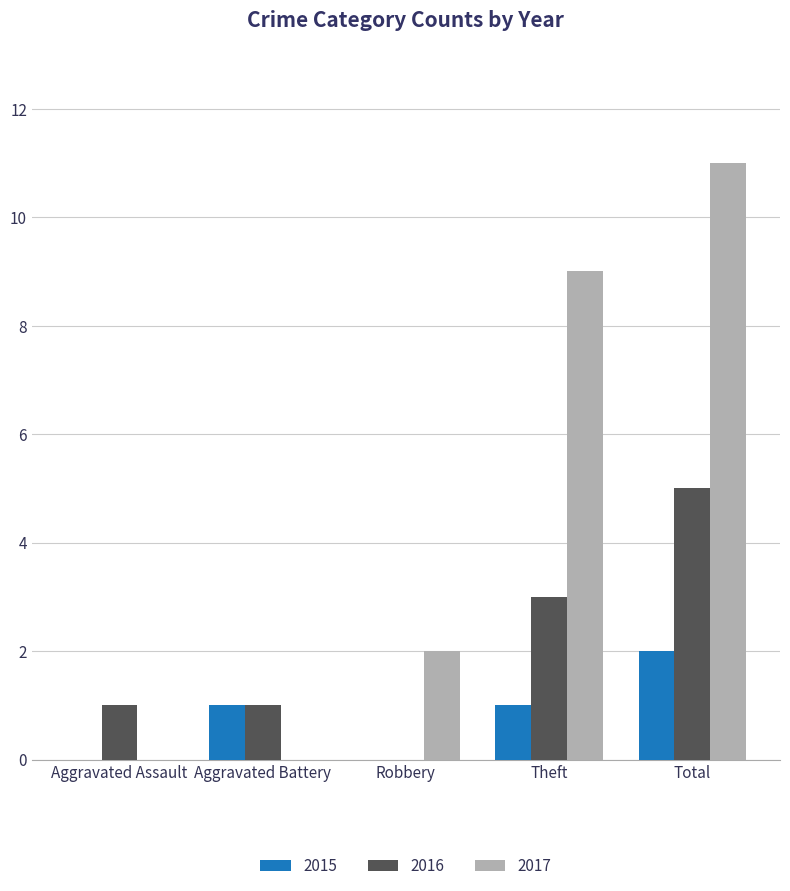

At which label does 2015 reach its peak?

Total